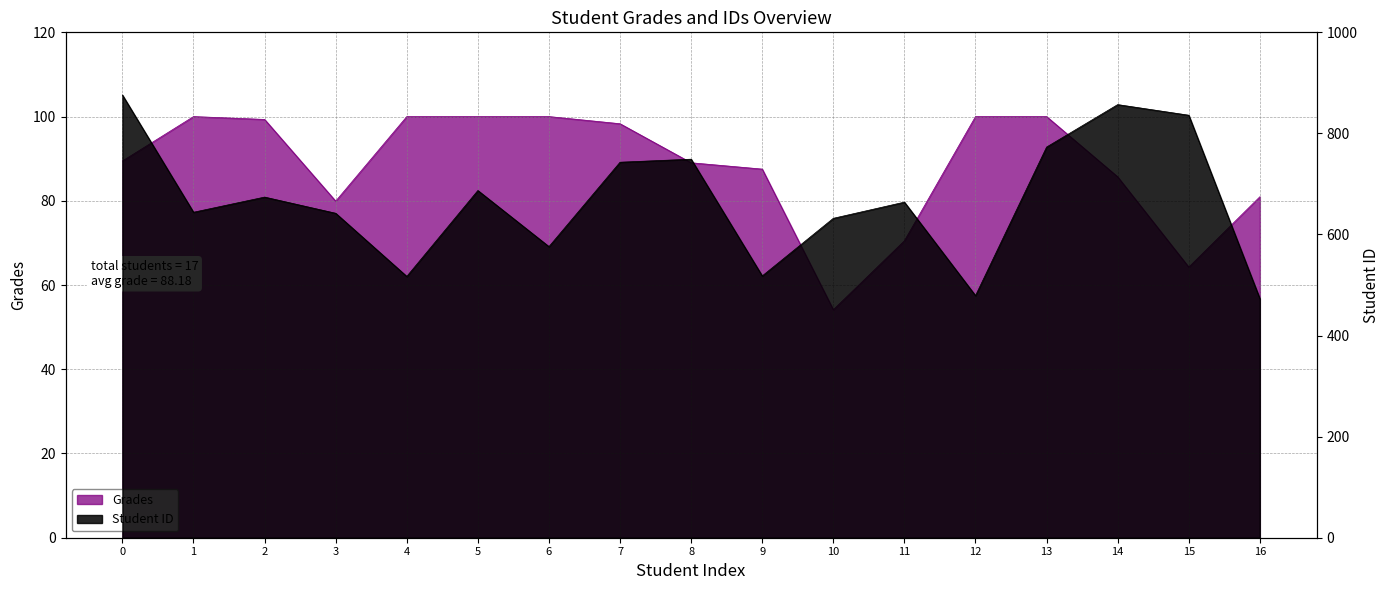

What value does the Student ID series have at 15?

836.0